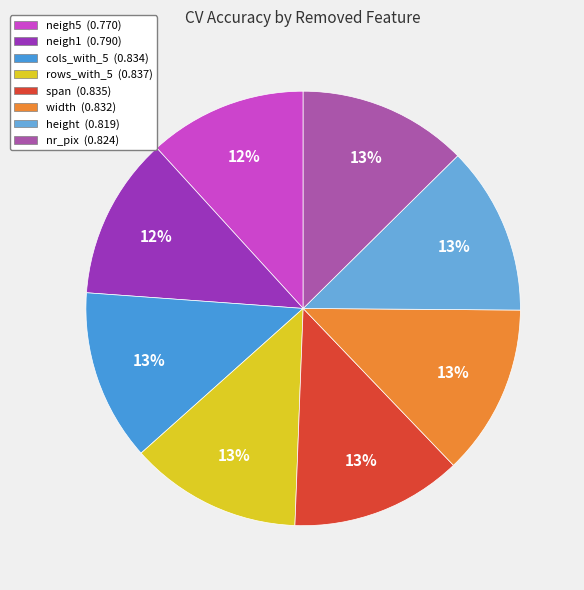

Is there a majority slice in this chart?

No